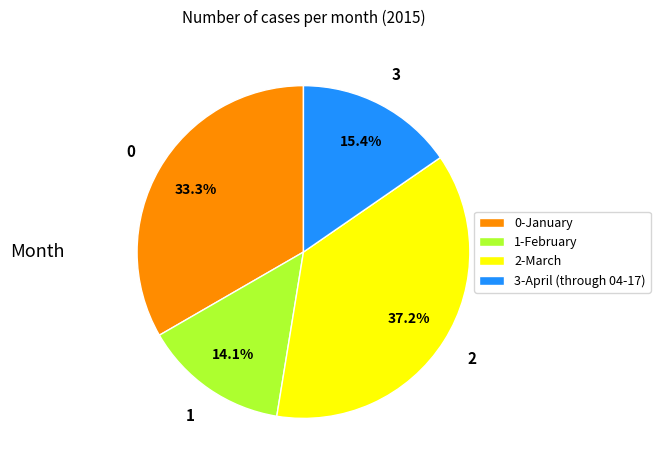

Is 0-January the majority of the pie?

No